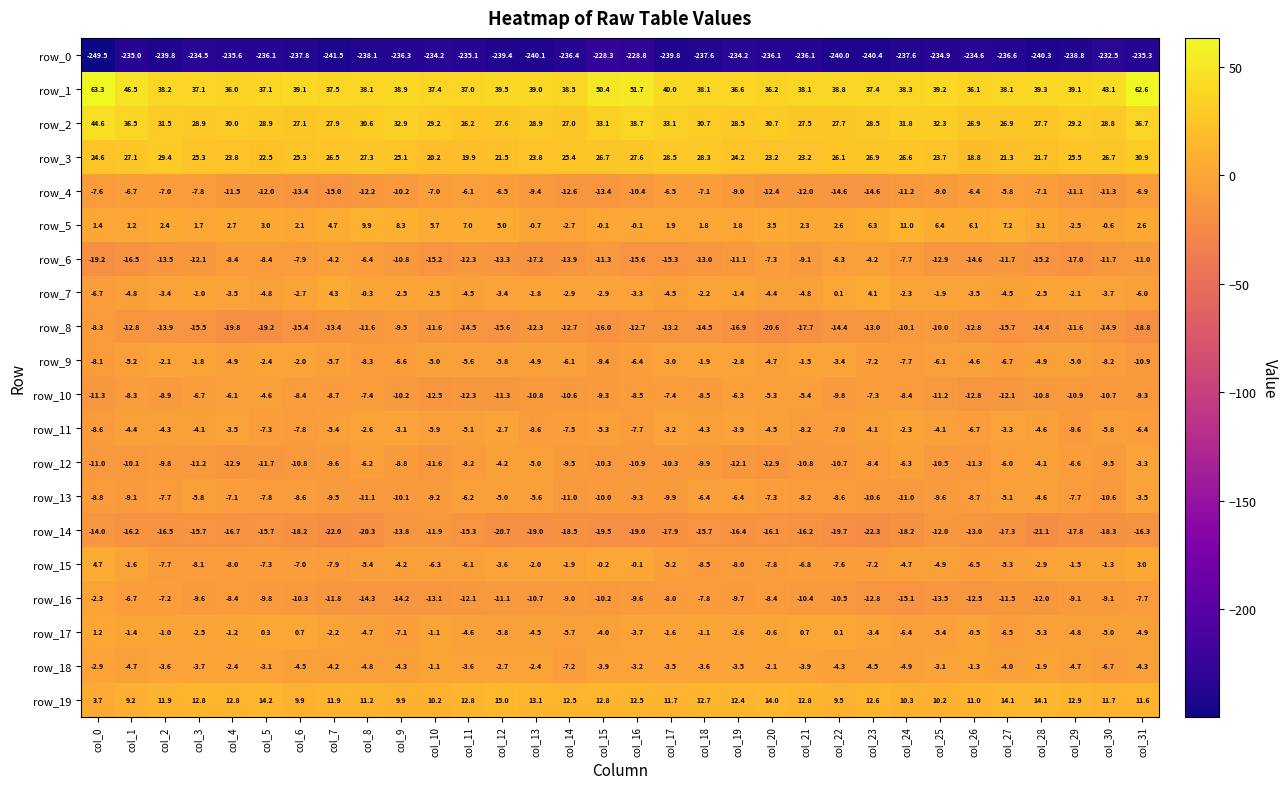

At which label does row_19 first exceed 12?

col_3